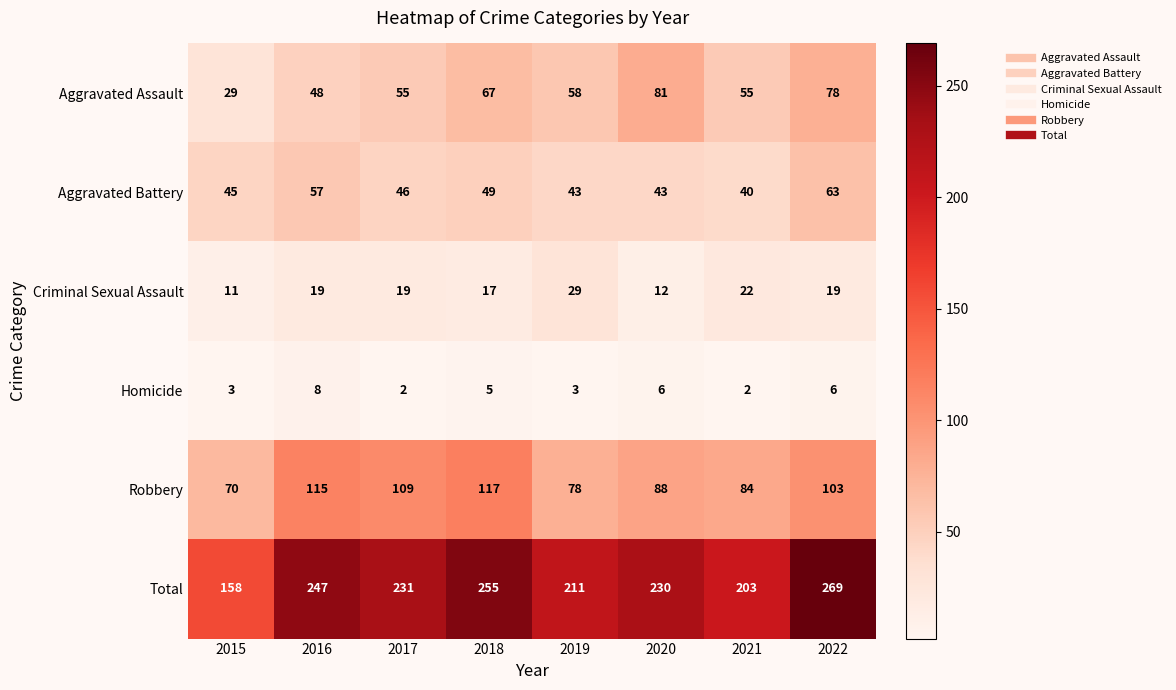

Which category has the highest value in the Total series?

2022